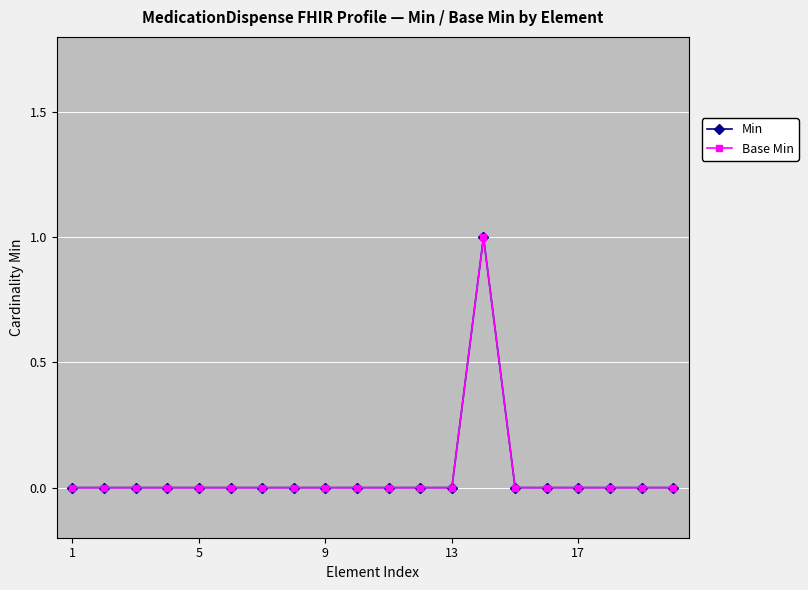

At how many categories does at least one series exceed 0?

1